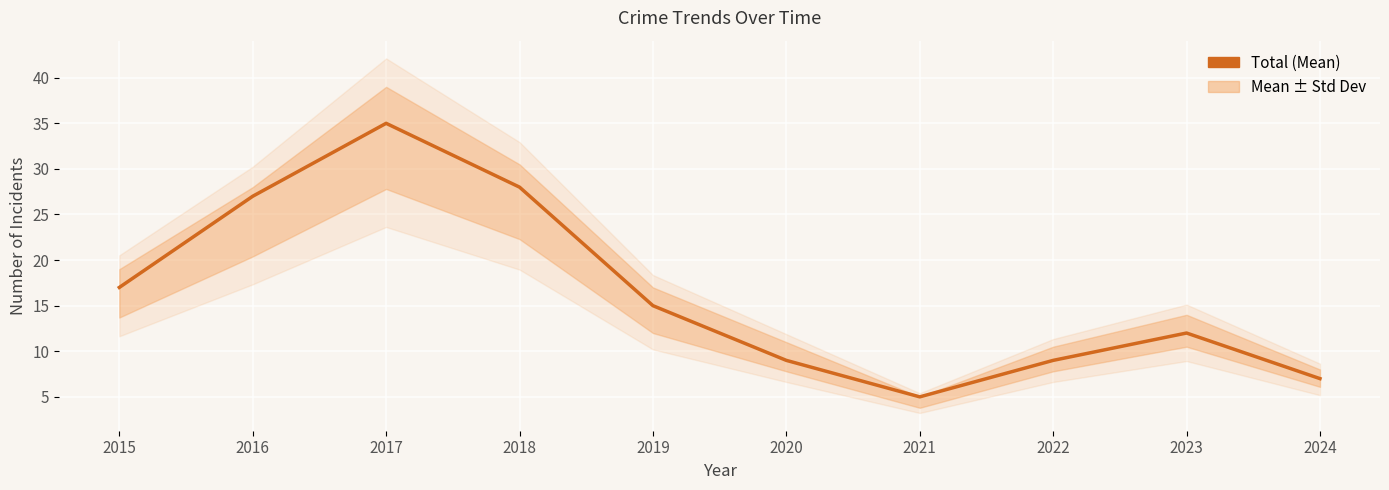

Count the number of categories in the chart.

10